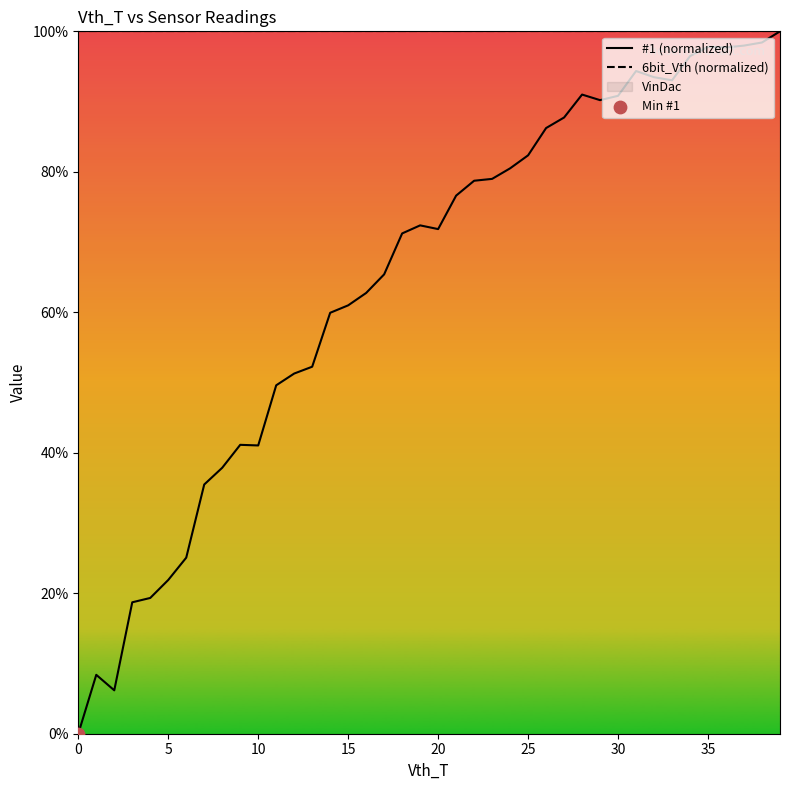

Which series has the widest spread of Y values?

#1 (normalized)